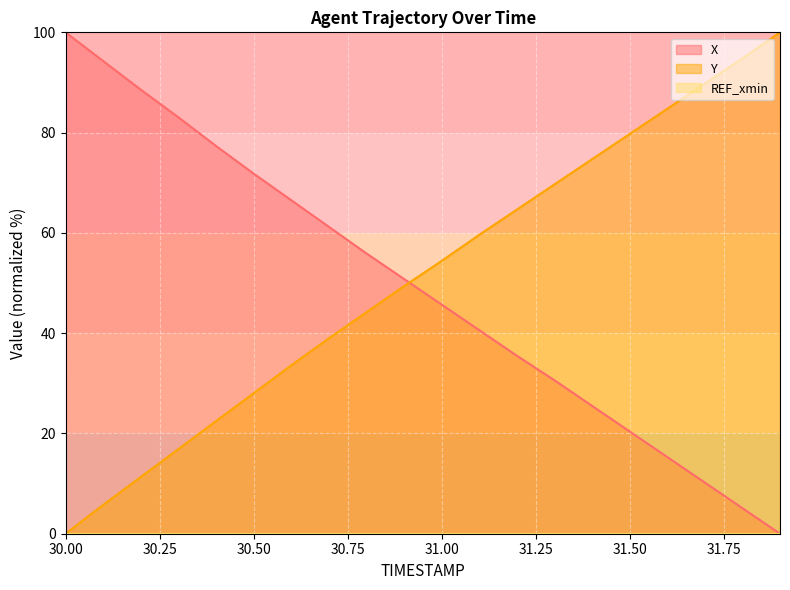

Rank the series at 31.4 from highest to lowest value.

Y, X